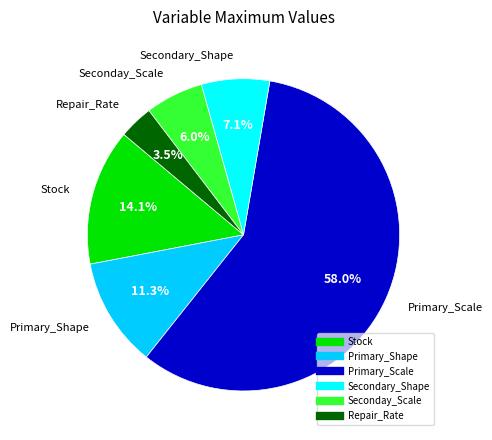

To the nearest percent, what is the difference between the Seconday_Scale and Primary_Shape slice percentages?

5%